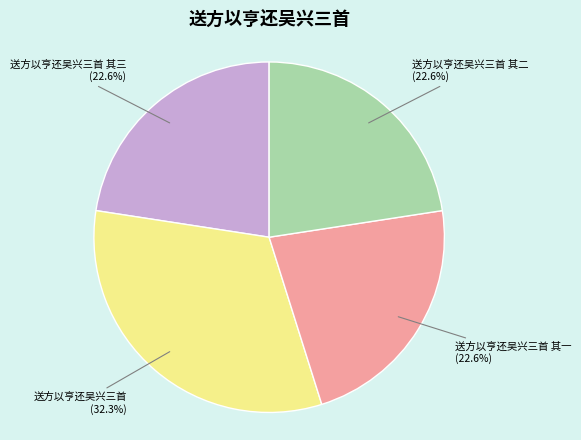

How many slices are in this pie chart?

4